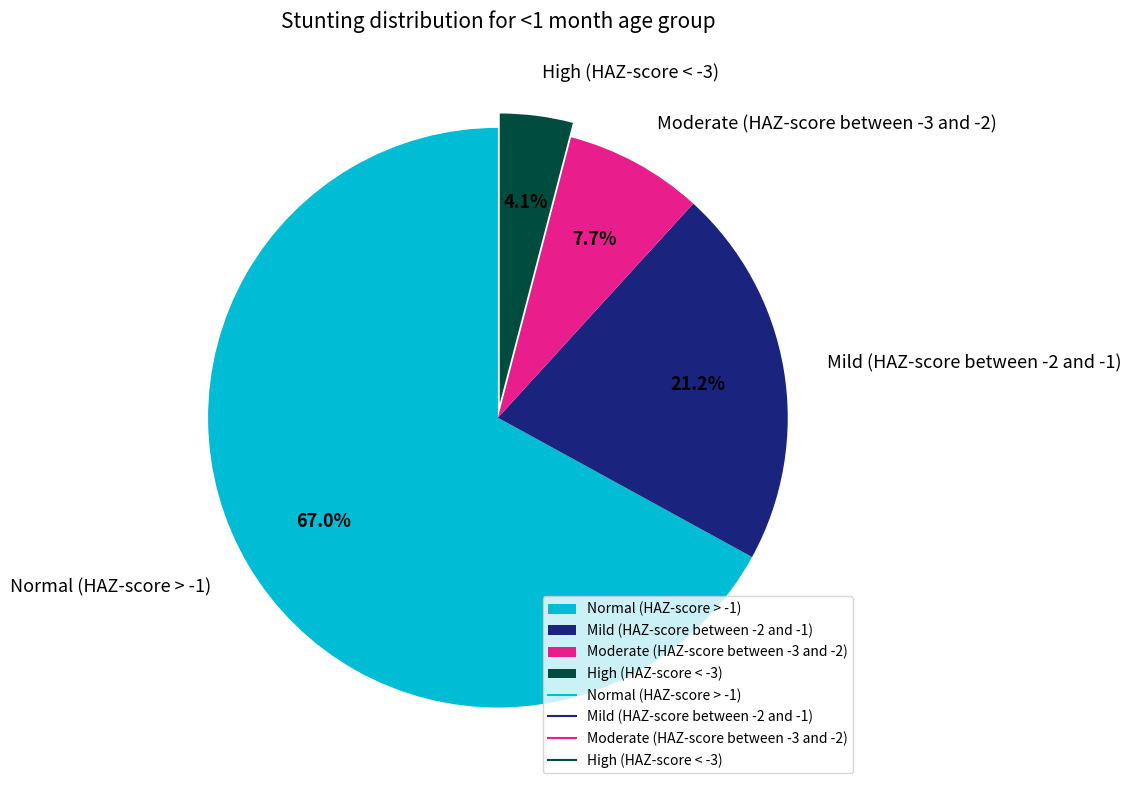

Which category accounts for the majority?

Normal (HAZ-score > -1)